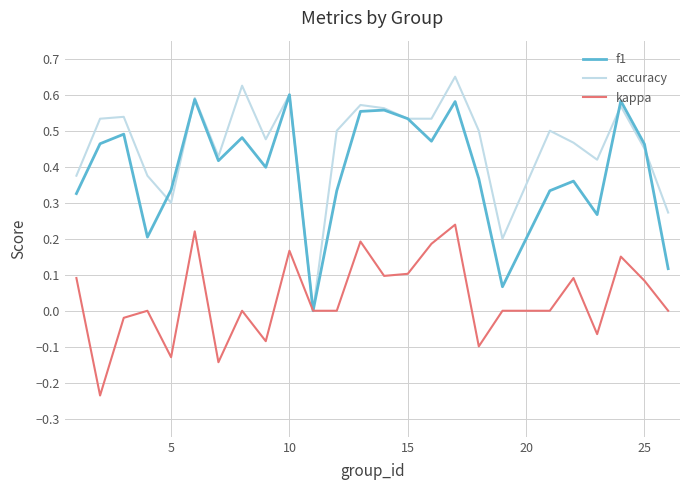

List the series in order of their peak value, highest first.

accuracy, f1, kappa